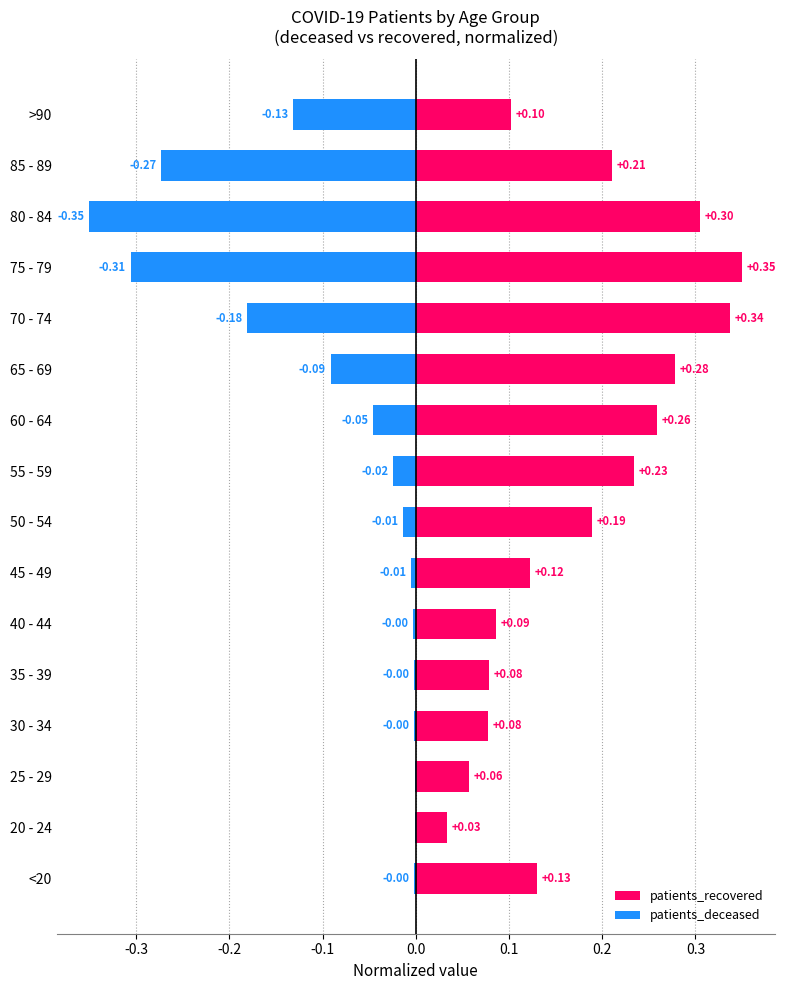

What is the total value across all series at 30 - 34?

0.1